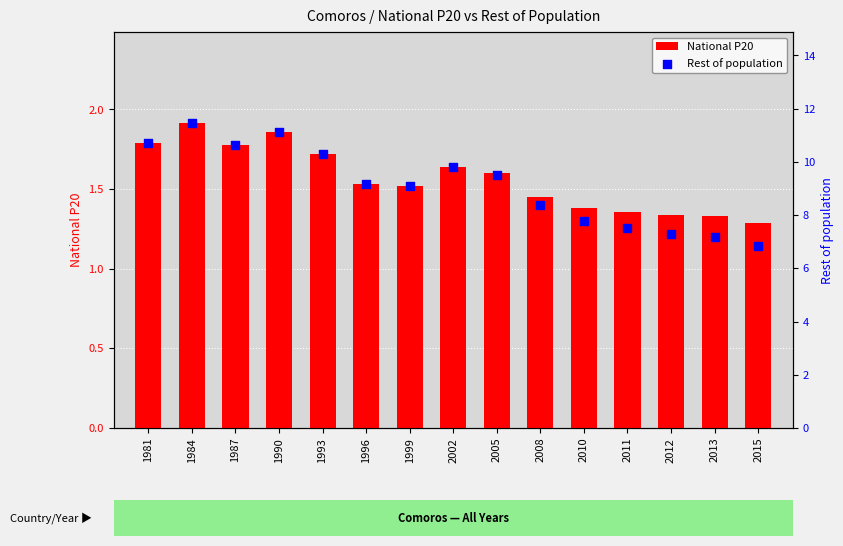

What are all the series names shown in the legend?

National P20, Rest of population